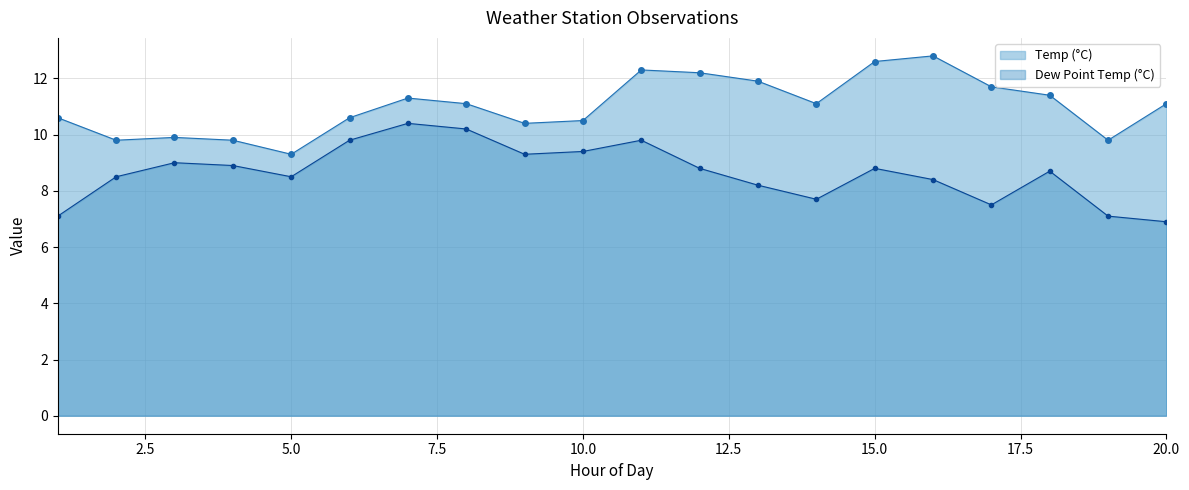

What is the difference between the Temp (°C) values at 13 and 12?

0.3